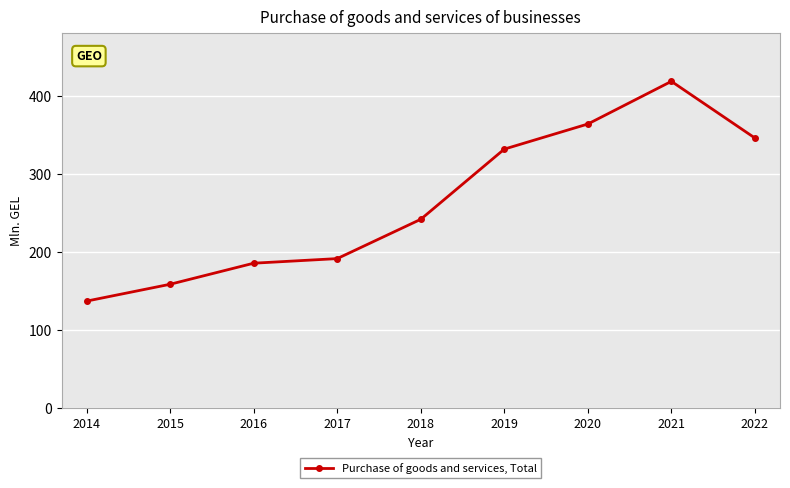

What is the sum of all values?

2372.8